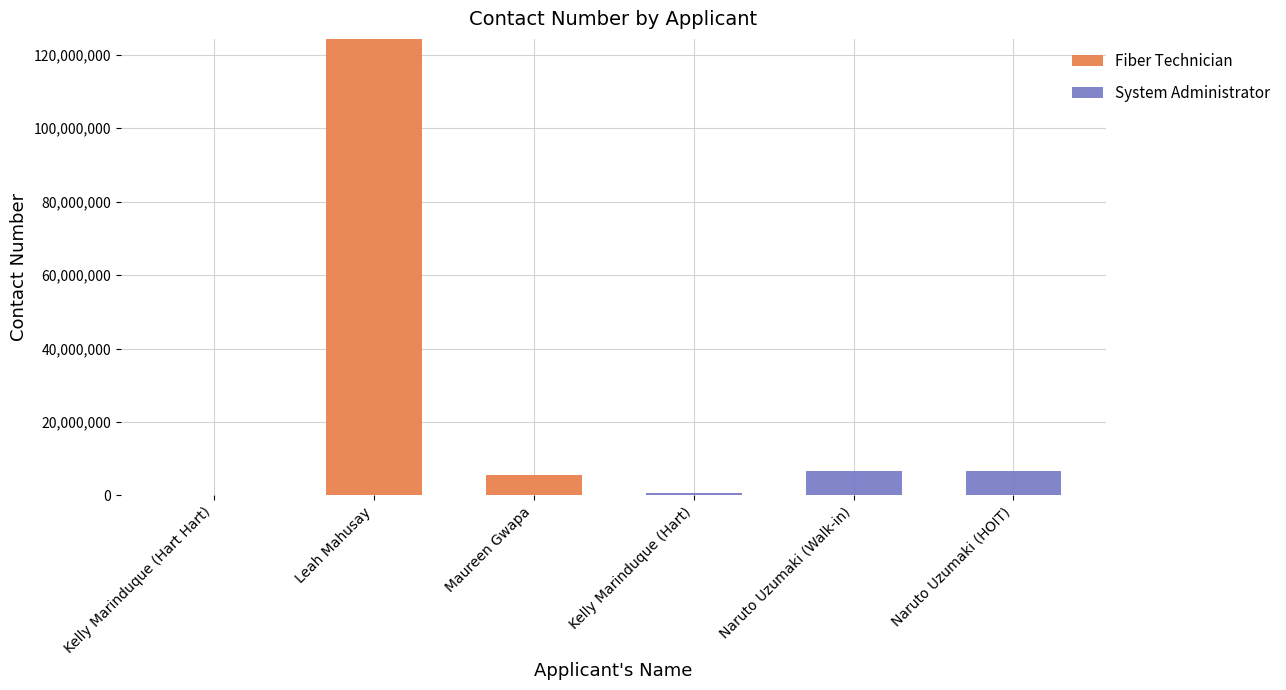

At which category is the sum across all series the highest?

Leah Mahusay